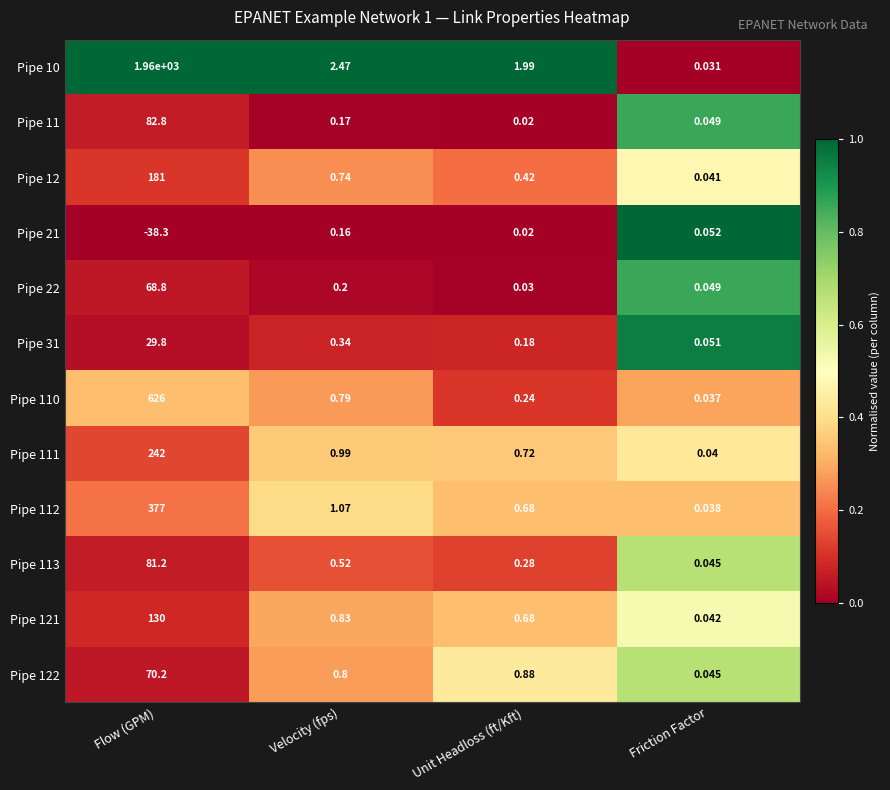

How many series are shown in this chart?

12